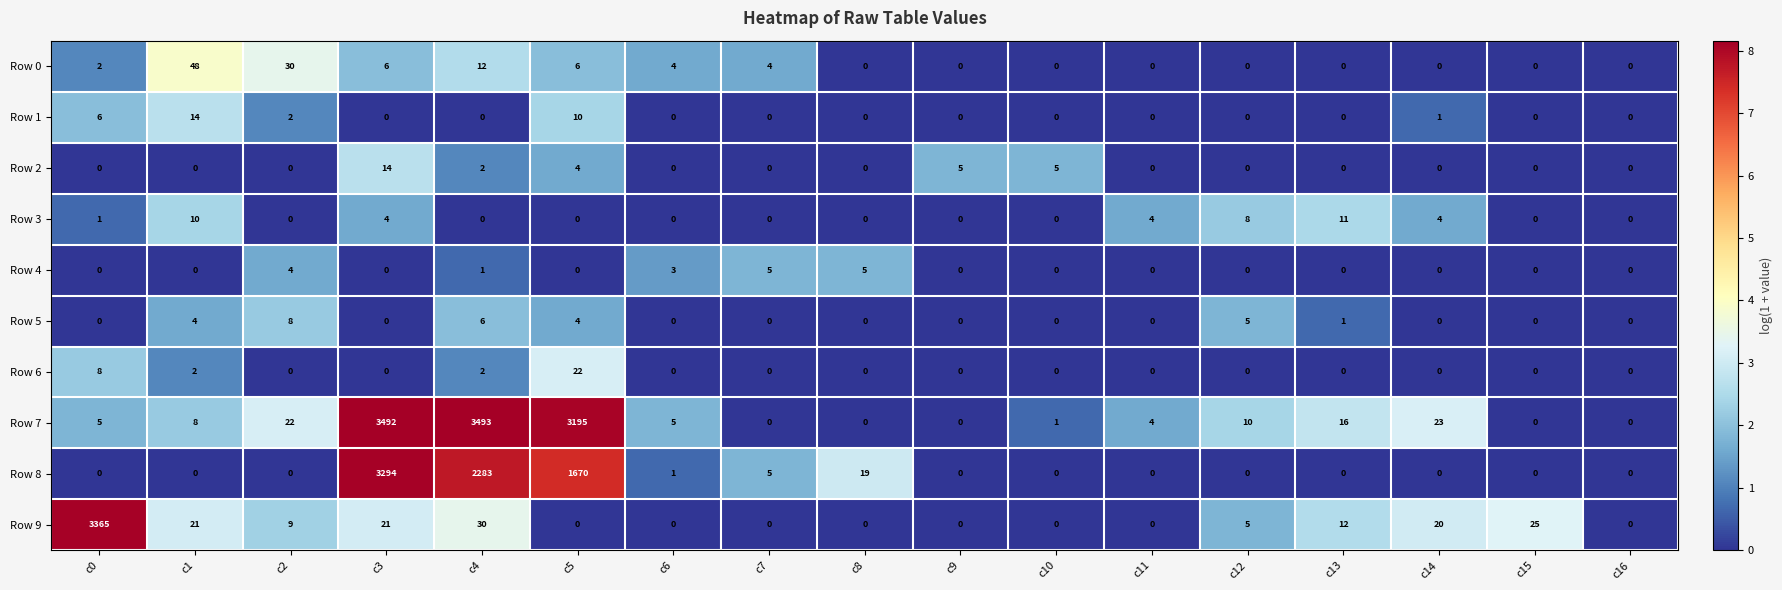

What is the sum of the Row 7 values at c9 and c2?

22